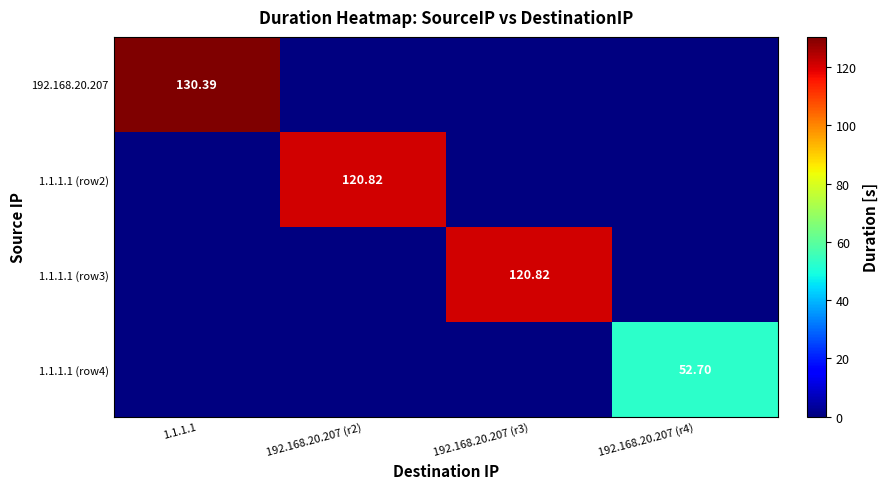

How many values in the 1.1.1.1 (row3) series exceed 0?

1